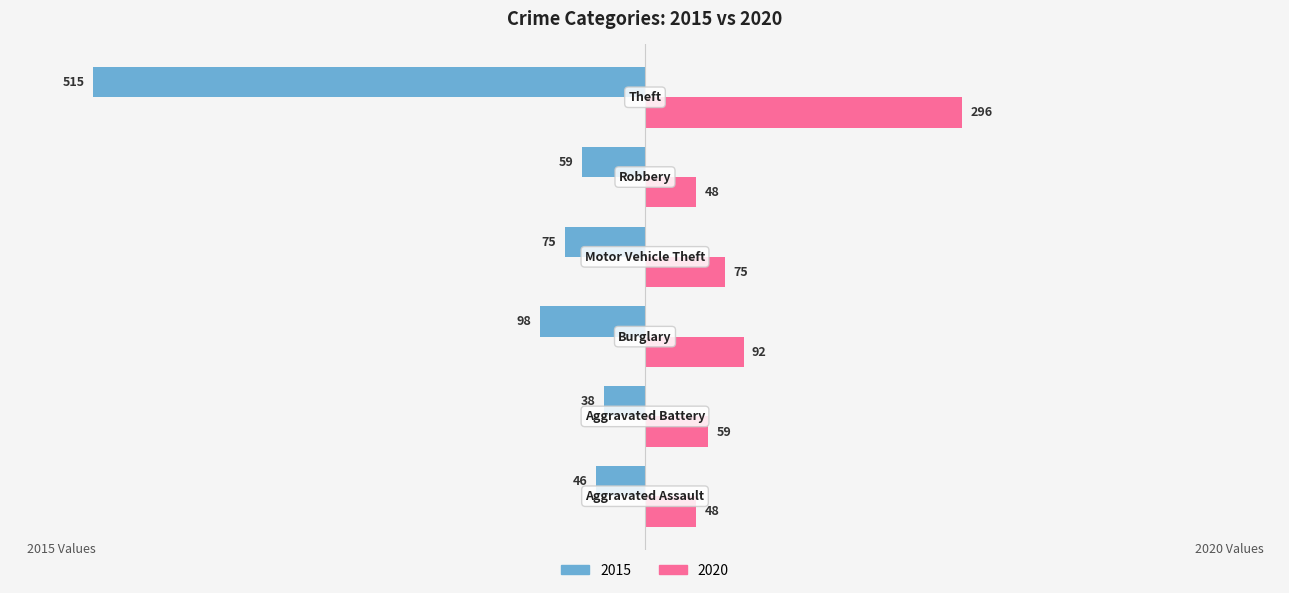

What are all the series names shown in the legend?

2015, 2020